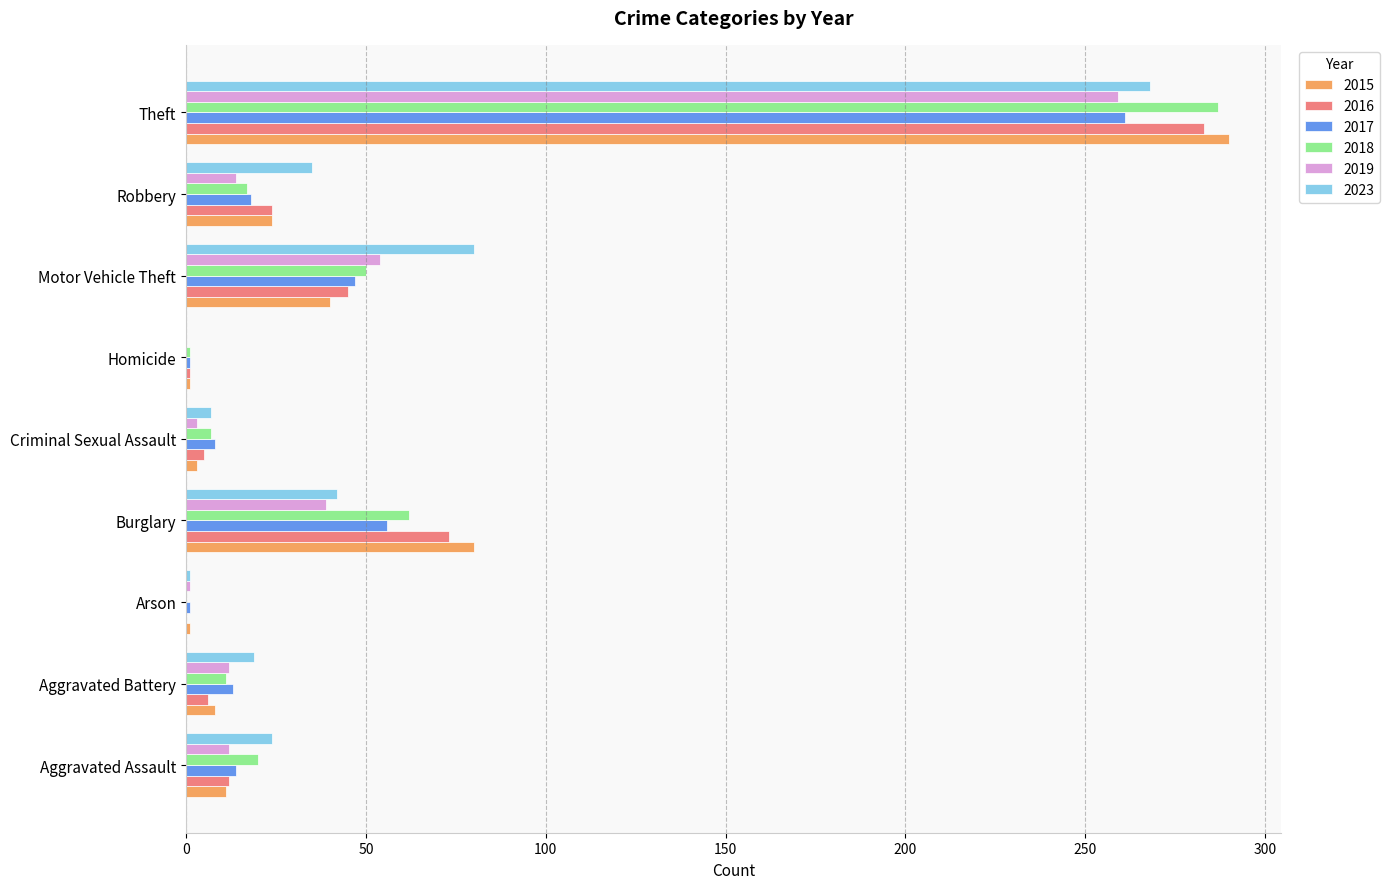

How many data points does each series have?

9